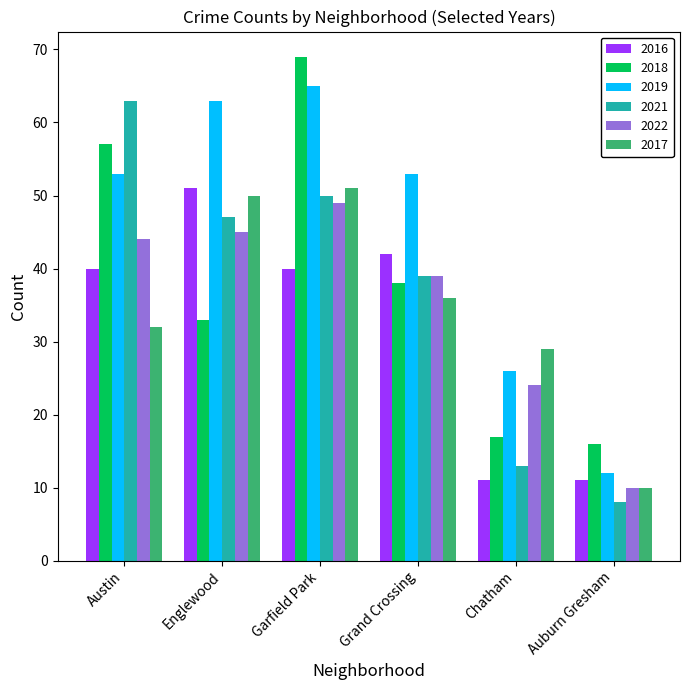

What is the minimum value for 2018?

16